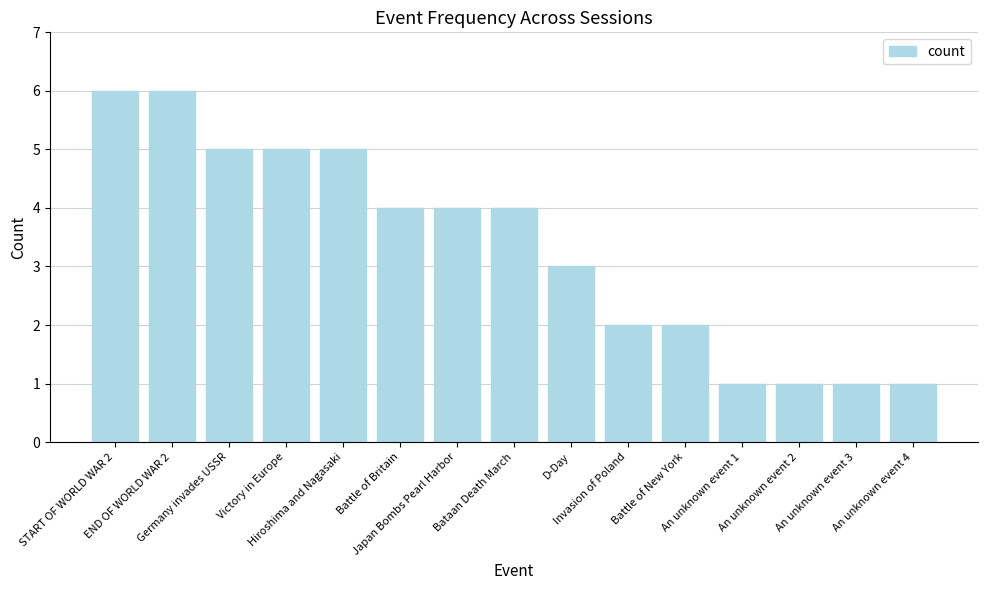

What is the value of the 13th bar from the left?

1